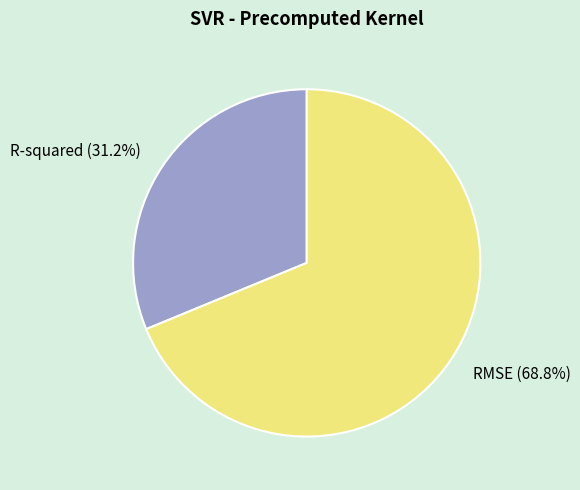

To the nearest percent, what portion does RMSE represent?

69%